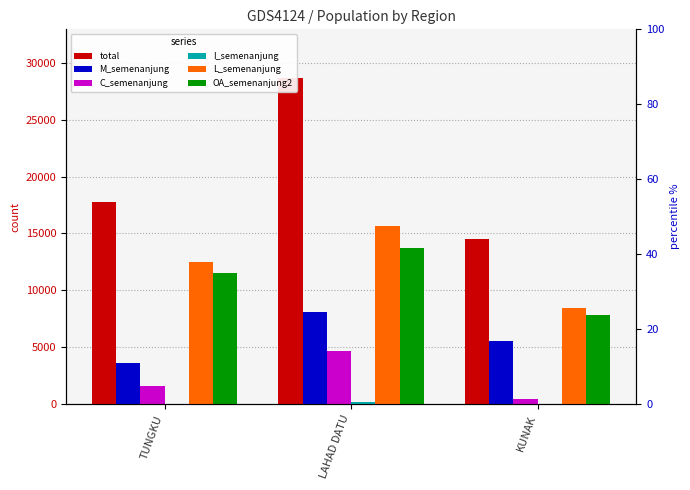

True or false: total has a value of 50015 at LAHAD DATU.

False